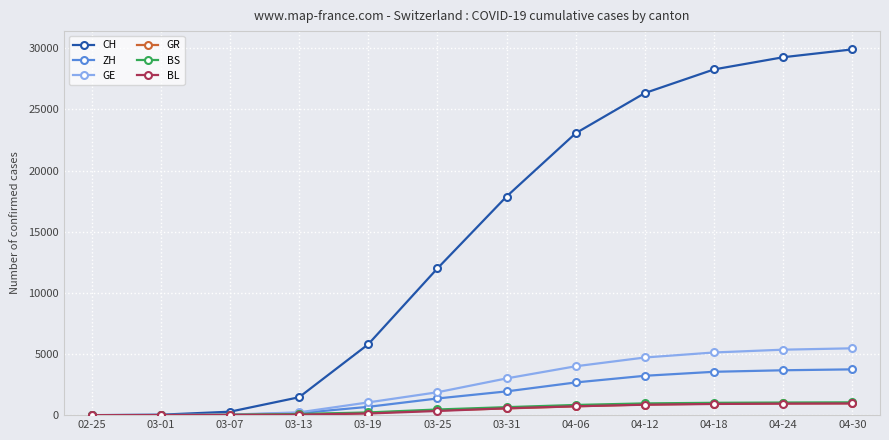

What is the maximum value for GE?

5464